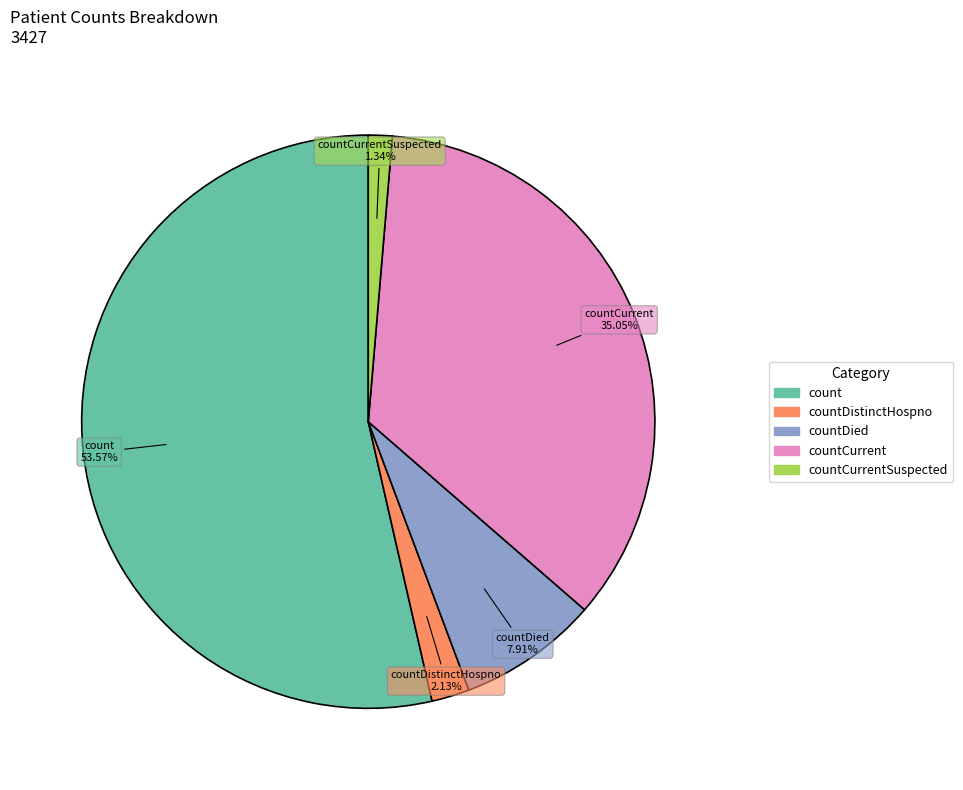

How many segments does this pie chart have?

5